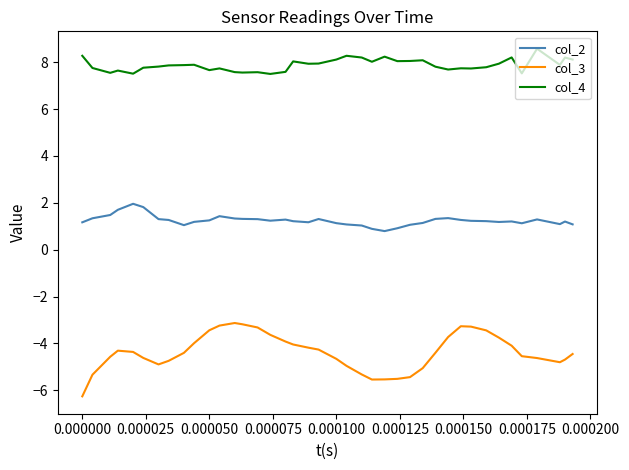

What is the minimum value for col_4?

7.5